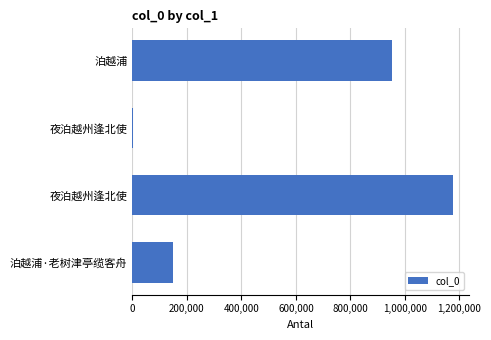

Are the bars horizontal?

Yes